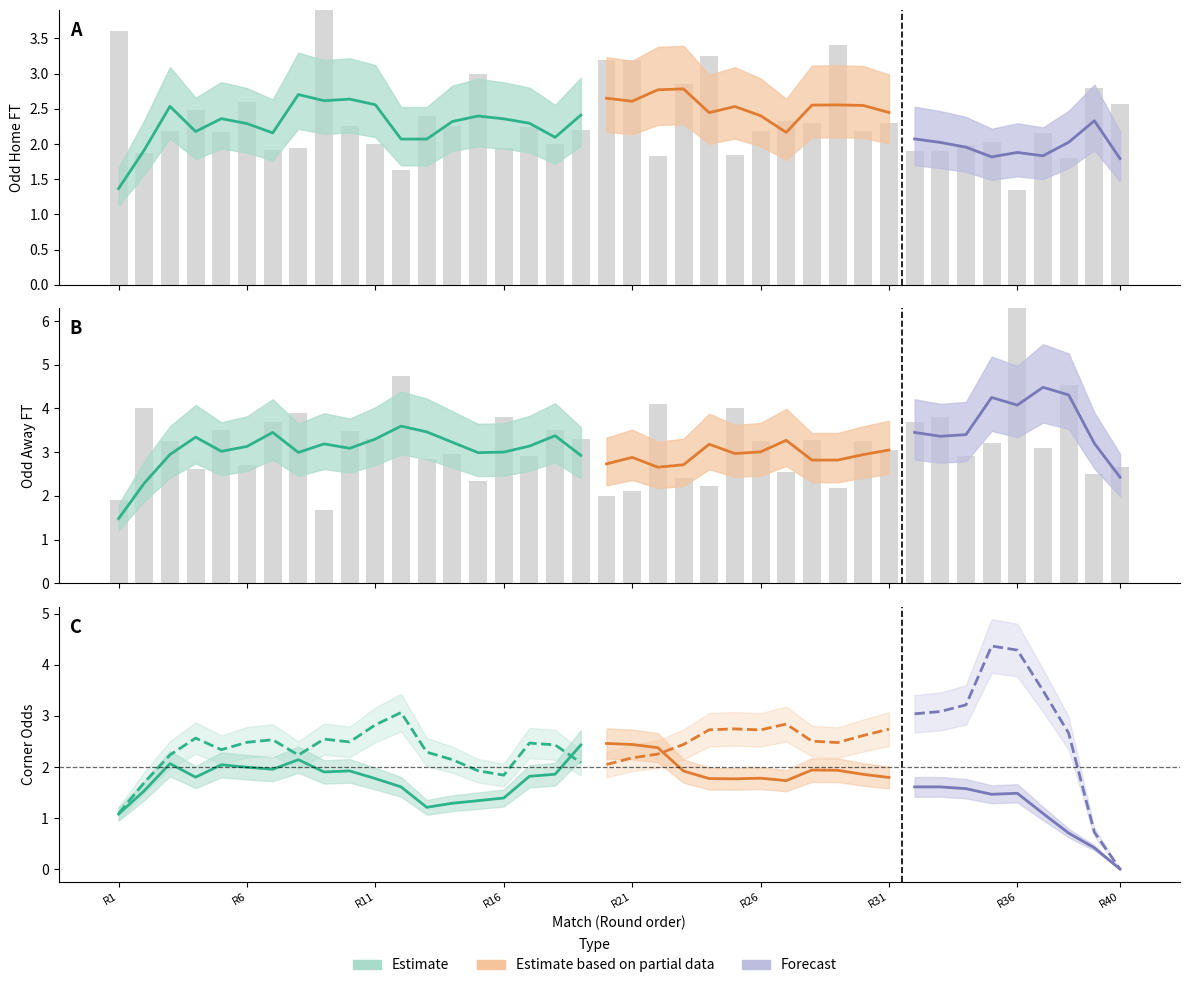

The value of Odd_Corners_A at Odd_A_FT is 1.5. True or false?

False